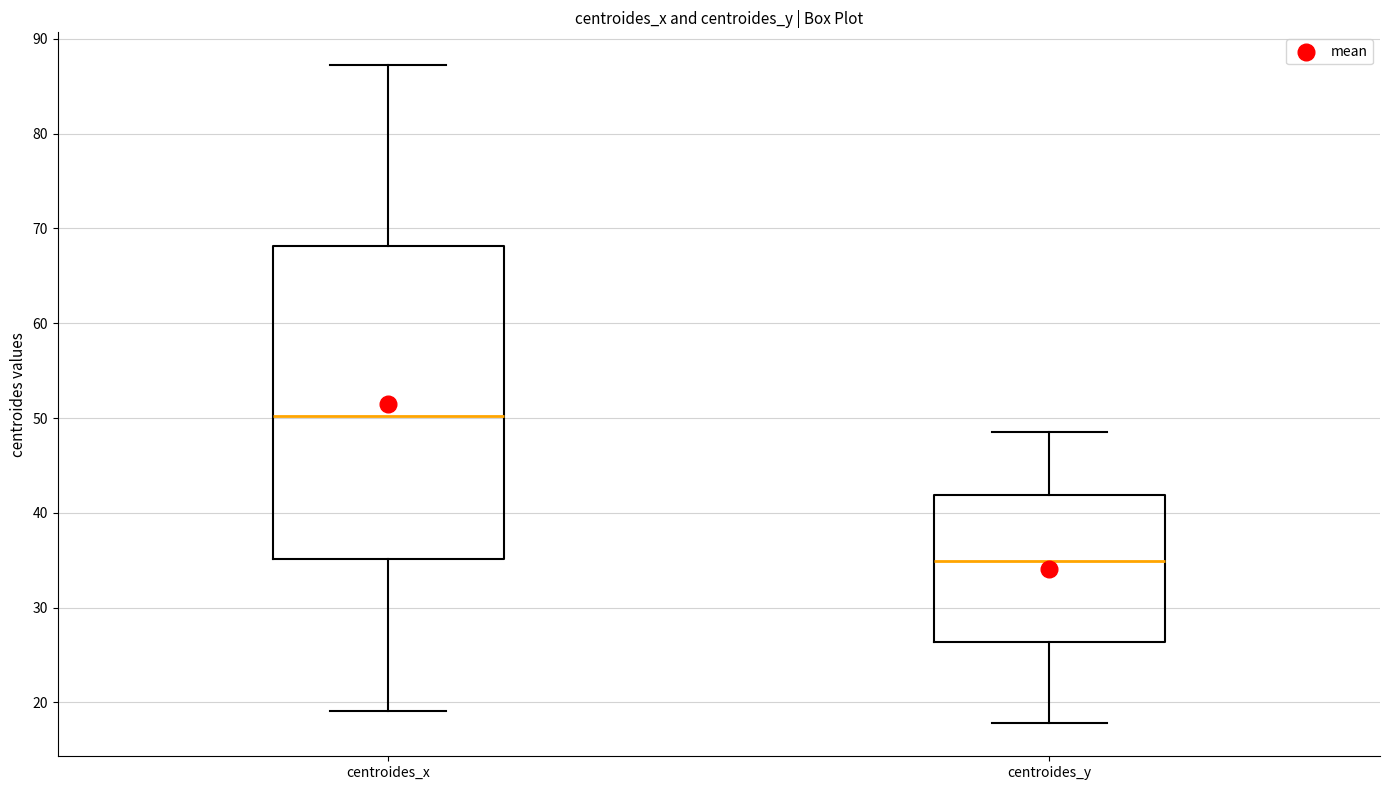

Which box's median line is the highest?

centroides_x